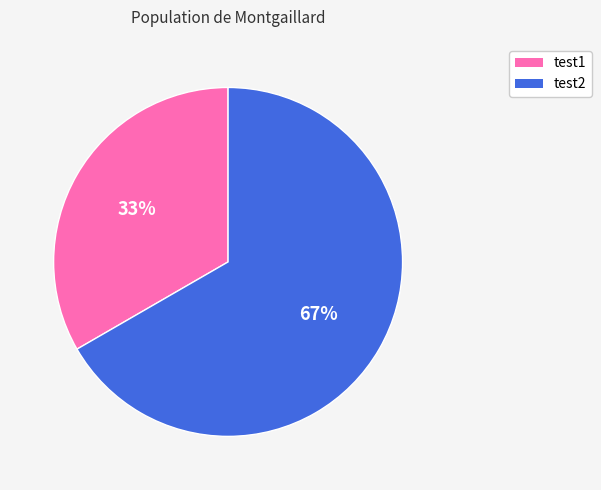

What is the smallest slice in the pie chart?

test1